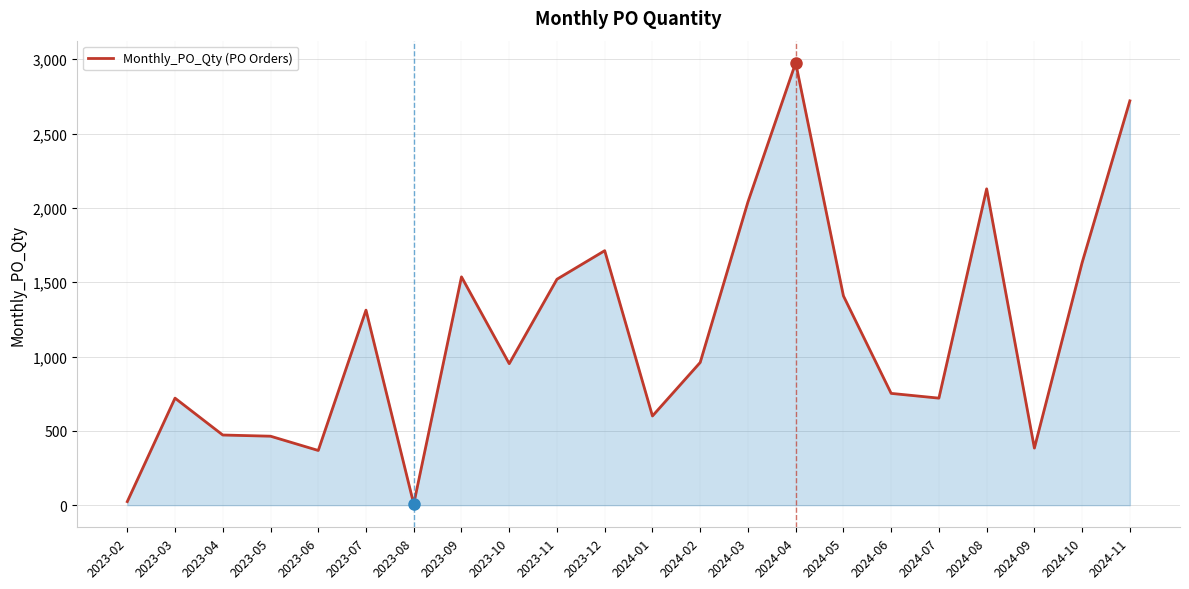

The value at 2024-05 is 1408. True or false?

True